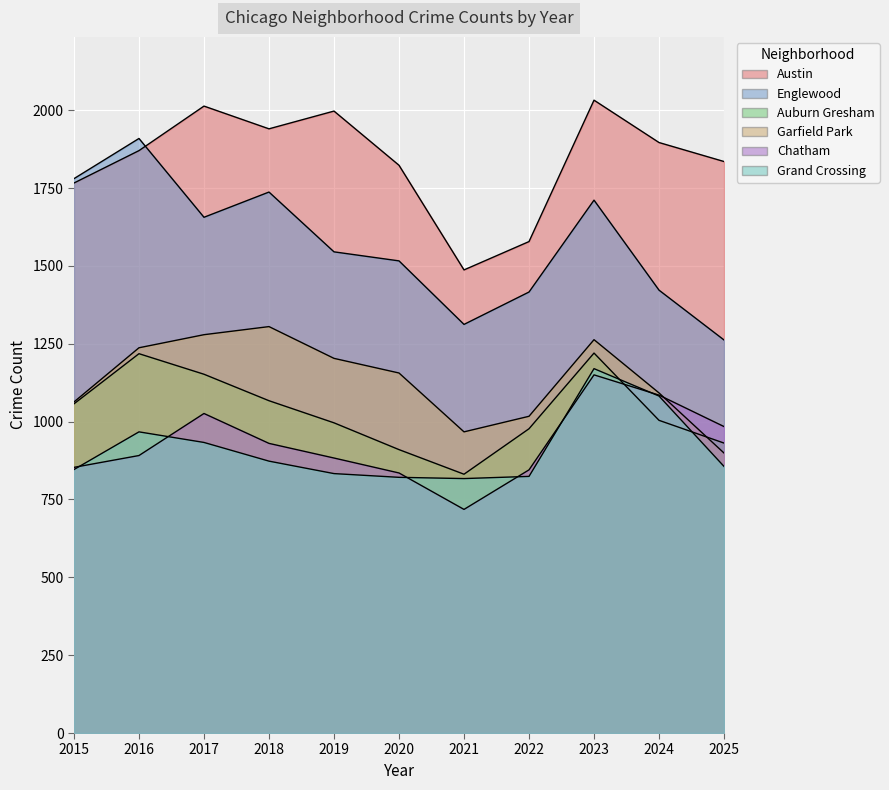

What is the spread (max minus min) of values at 2019?

1164